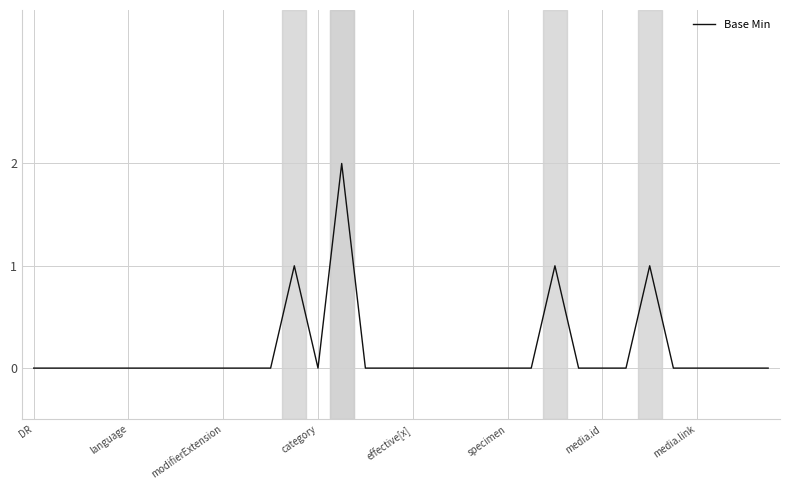

What is the difference between the maximum and minimum values?

2